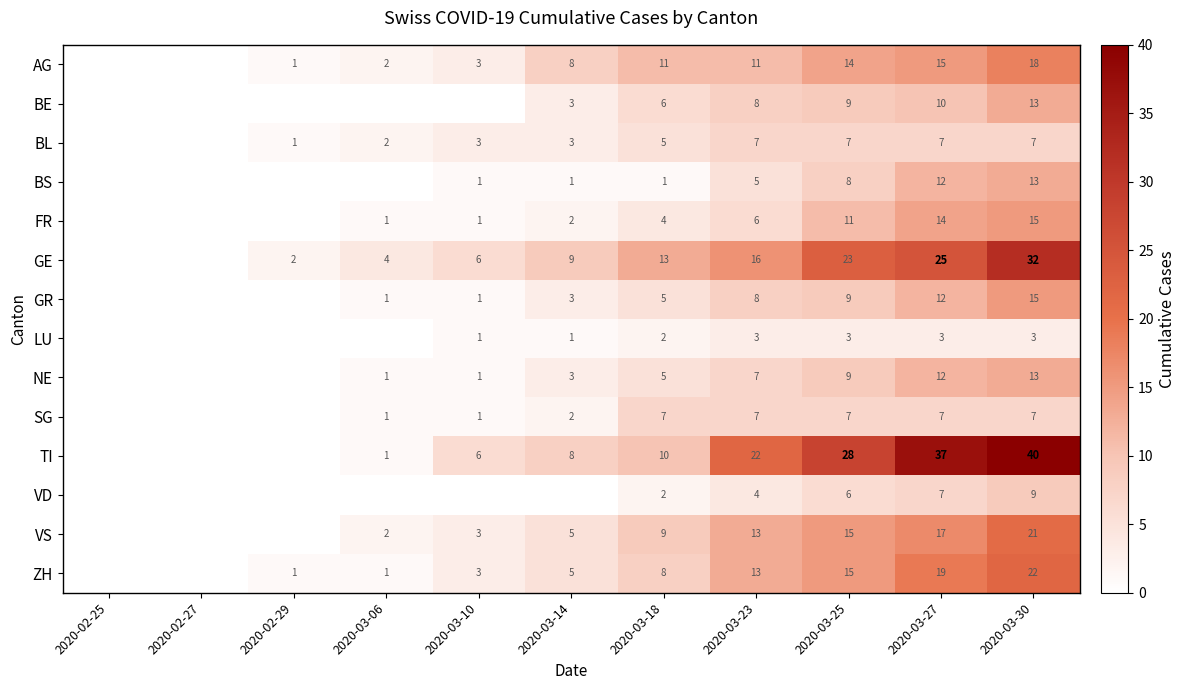

Between 2020-03-14 and 2020-03-23, which is larger?

2020-03-23